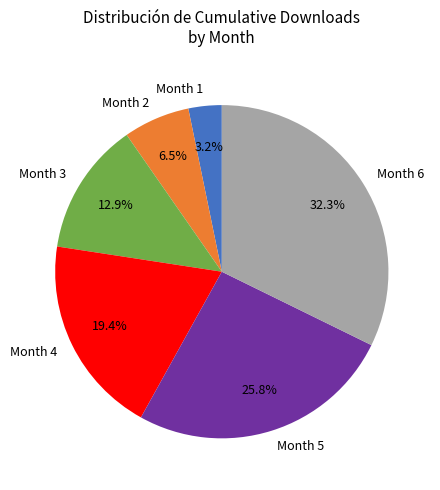

Between Month 3 and Month 5, which is larger?

Month 5